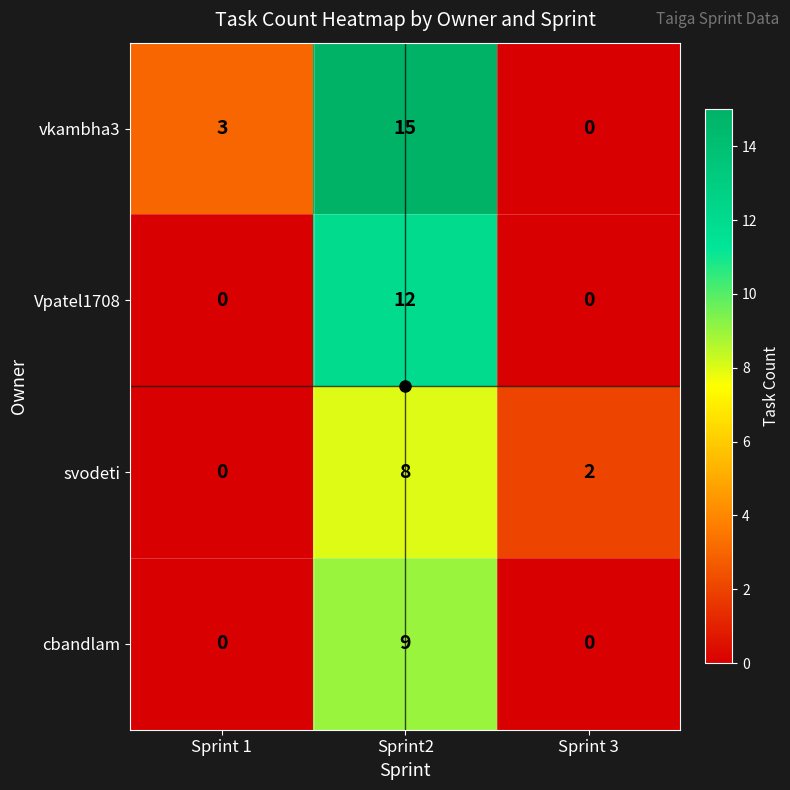

At which category does the chart reach its peak across all series?

Sprint2